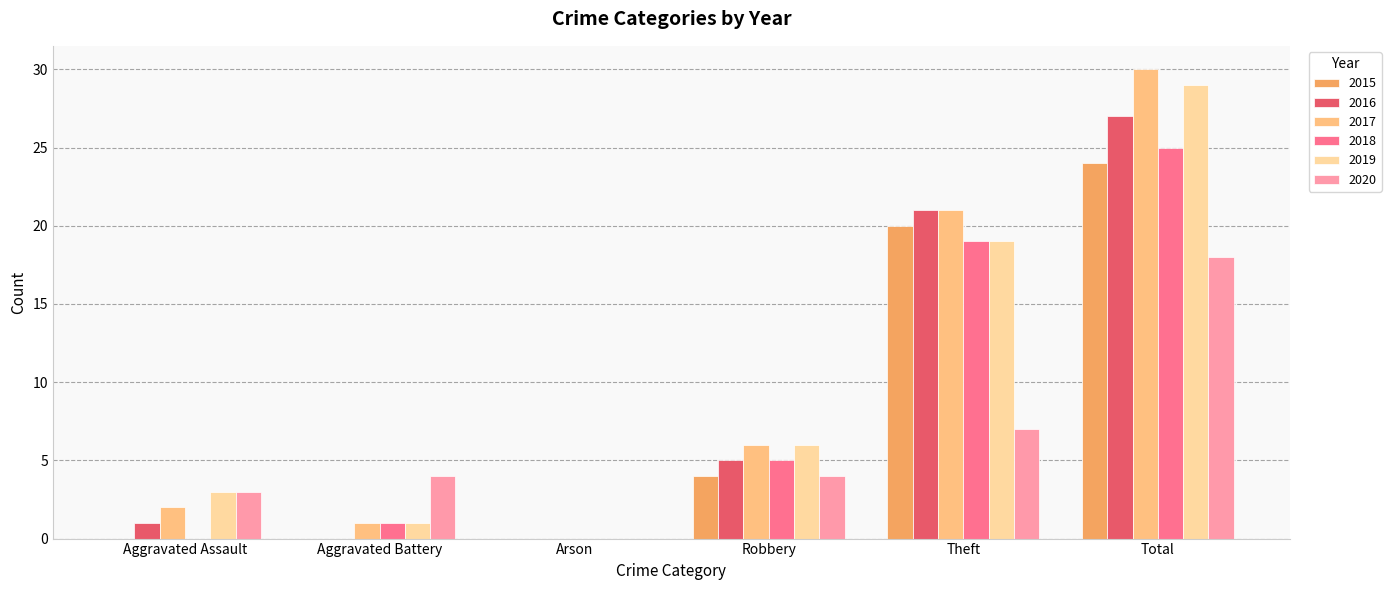

What is the sum of all 2015 values?

48